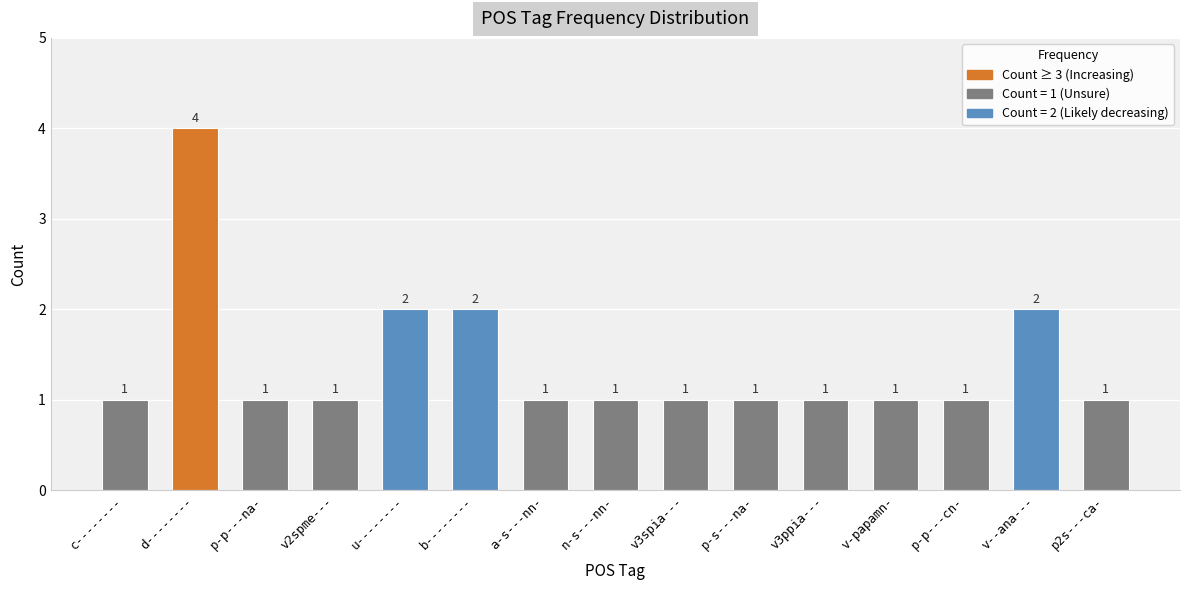

True or false: the data shows 2 at p2s---ca-.

False